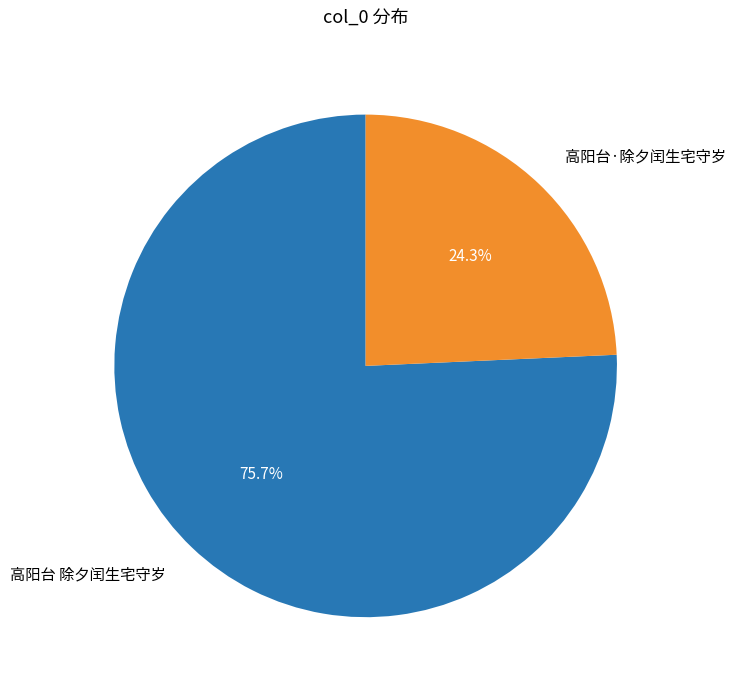

Does any single category account for the majority?

Yes